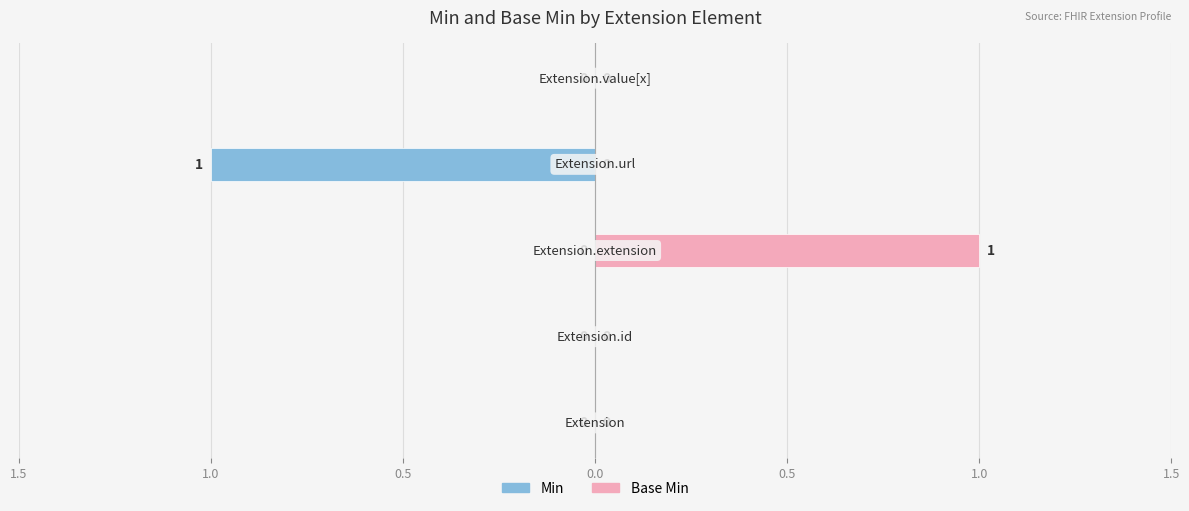

What is the spread (max minus min) of values at 0.0?

1